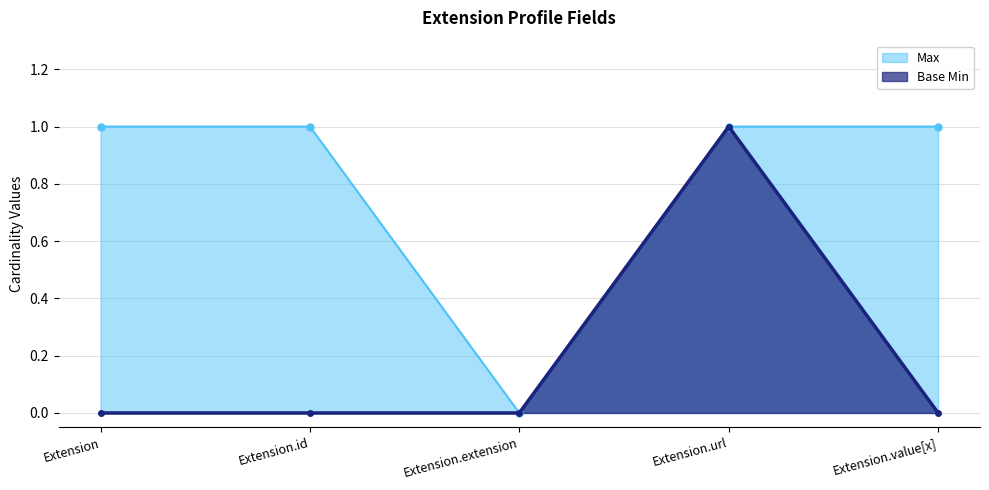

Does the chart display data point markers on the line(s)?

Yes